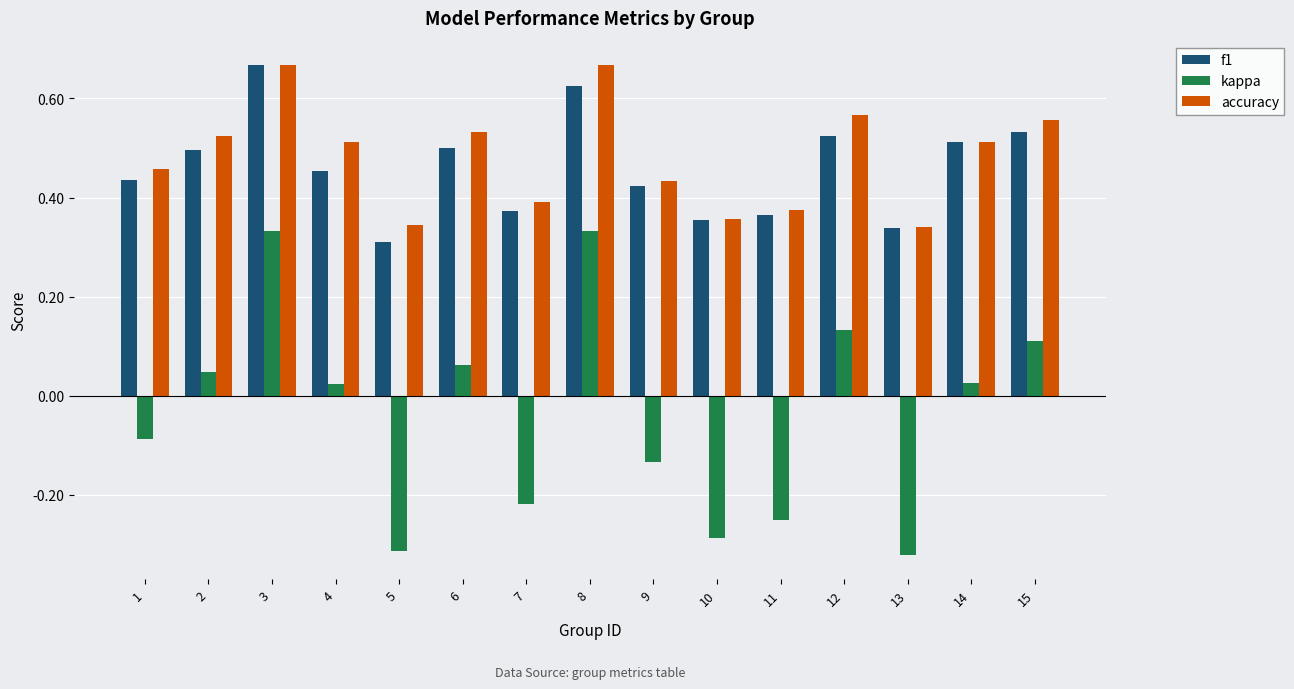

Rank the series at 4 from lowest to highest value.

kappa, f1, accuracy